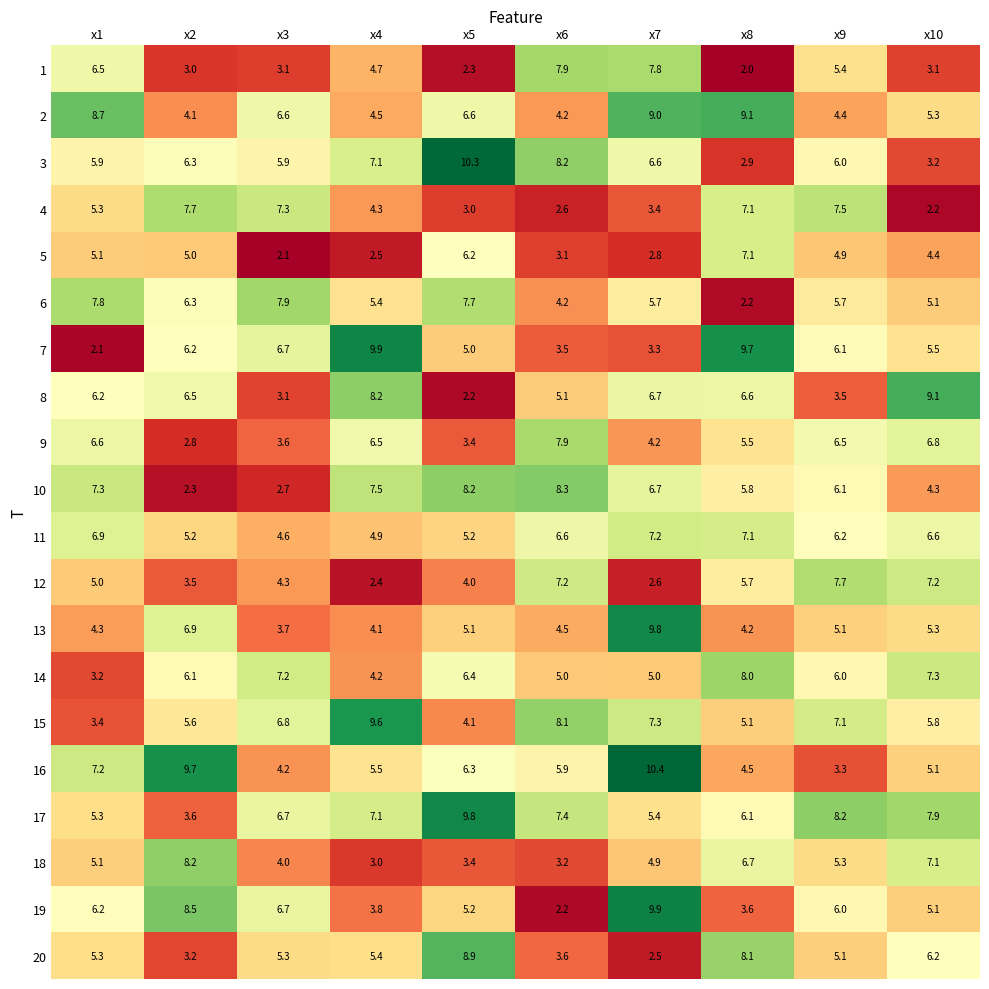

Rank the categories by 4 value from lowest to highest.

x10, x6, x5, x7, x4, x1, x8, x3, x9, x2